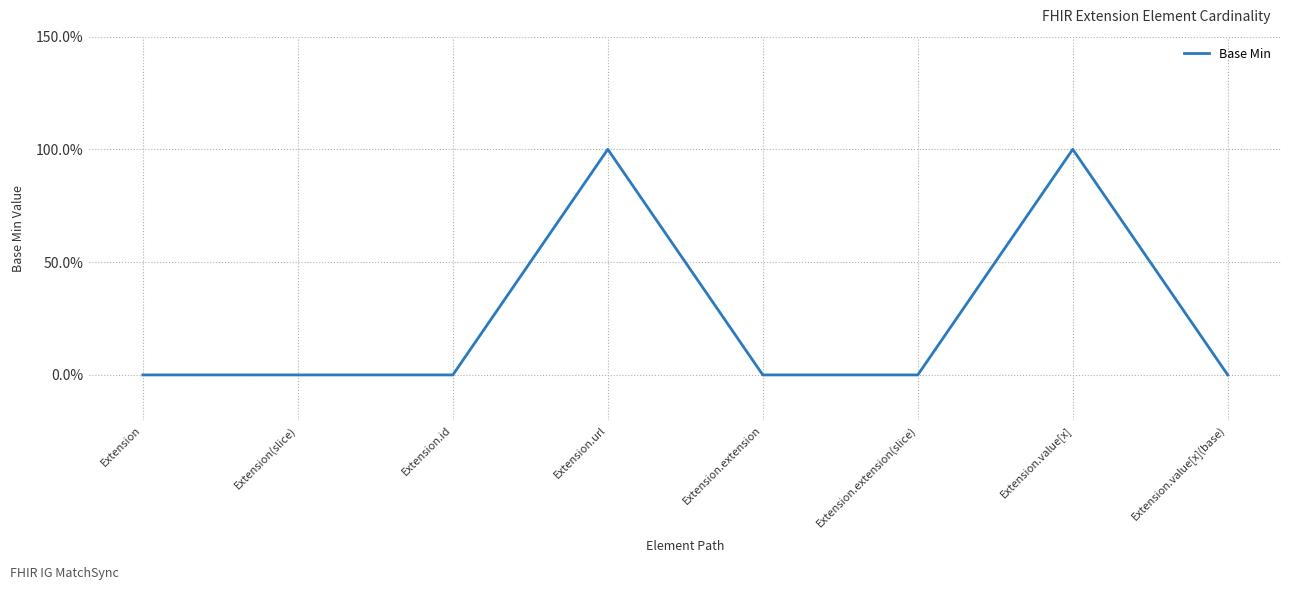

Which label corresponds to the smallest value in the chart?

Extension